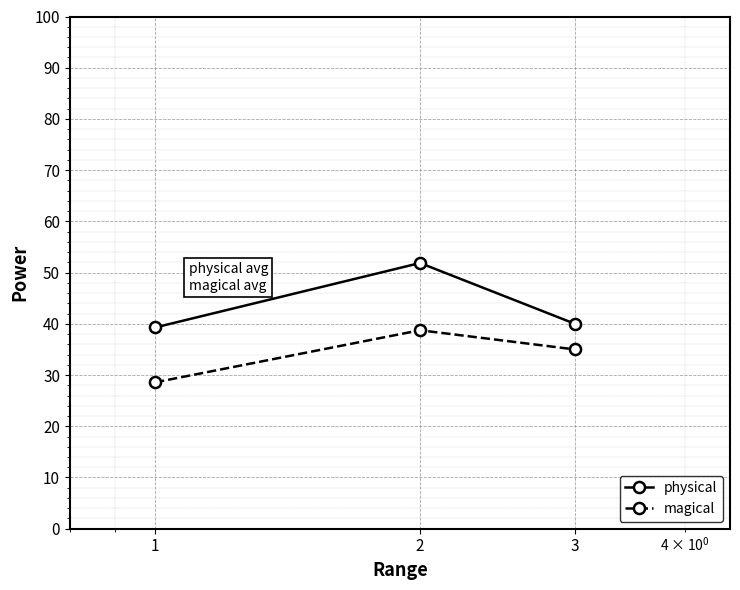

Which series has the largest range (max minus min)?

physical